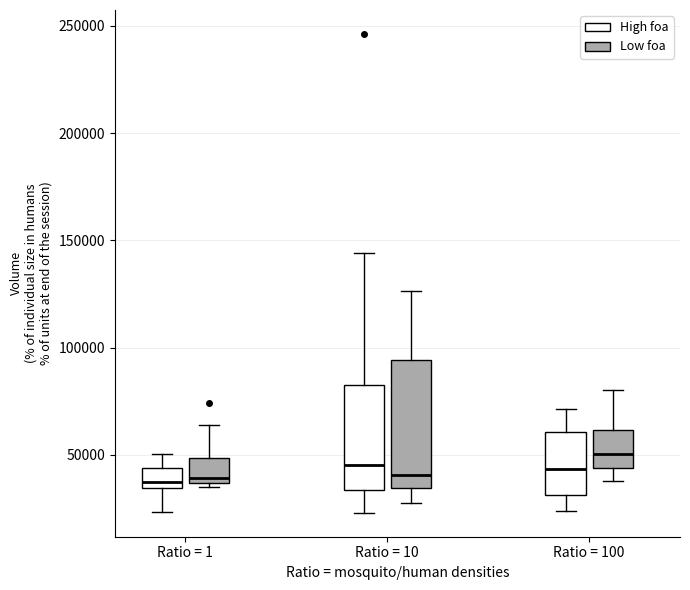

Which box has the highest median line?

Ratio = 100 (Low foa)